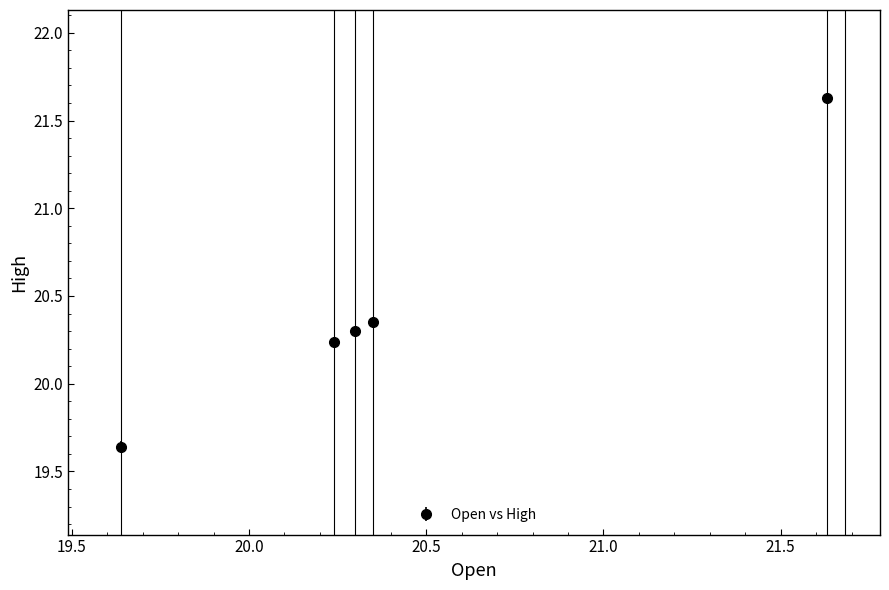

True or false: there are more than 1 points higher than both neighbors.

False